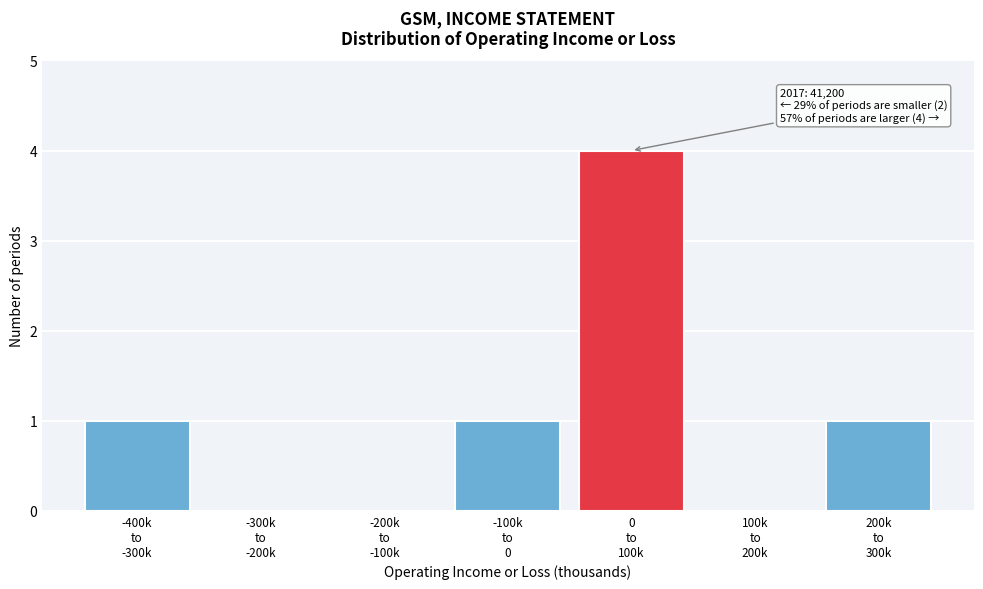

What is the sum of all values?

7